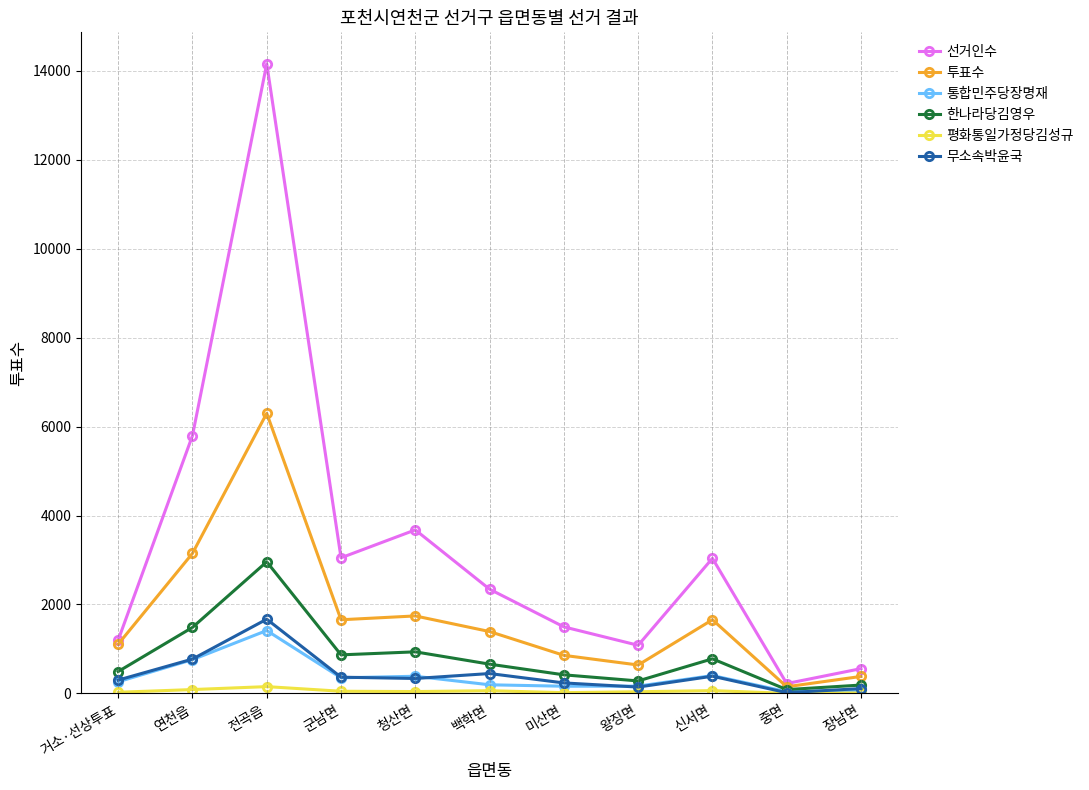

True or false: 선거인수 and 평화통일가정당김성규 intersect in this chart.

False